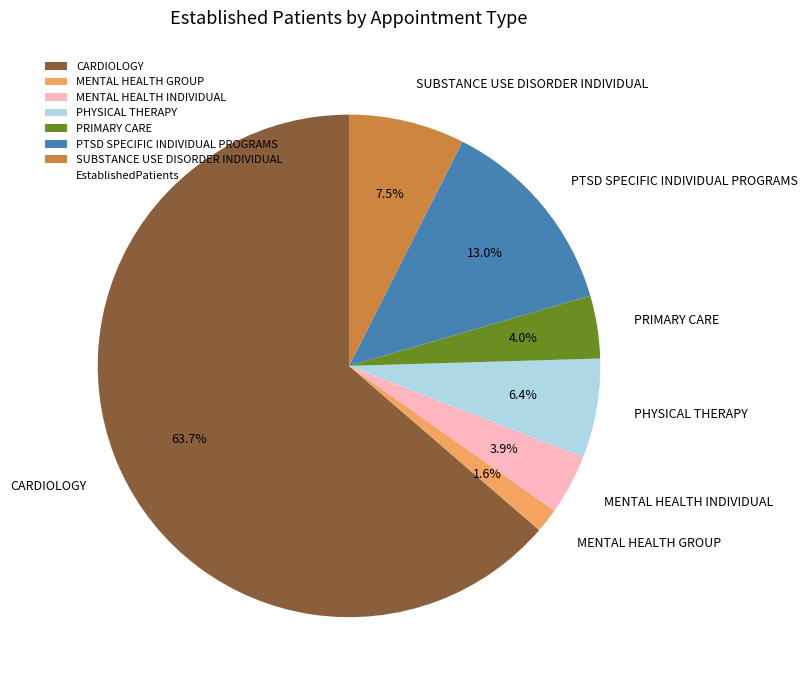

To the nearest percent, what portion does CARDIOLOGY represent?

64%